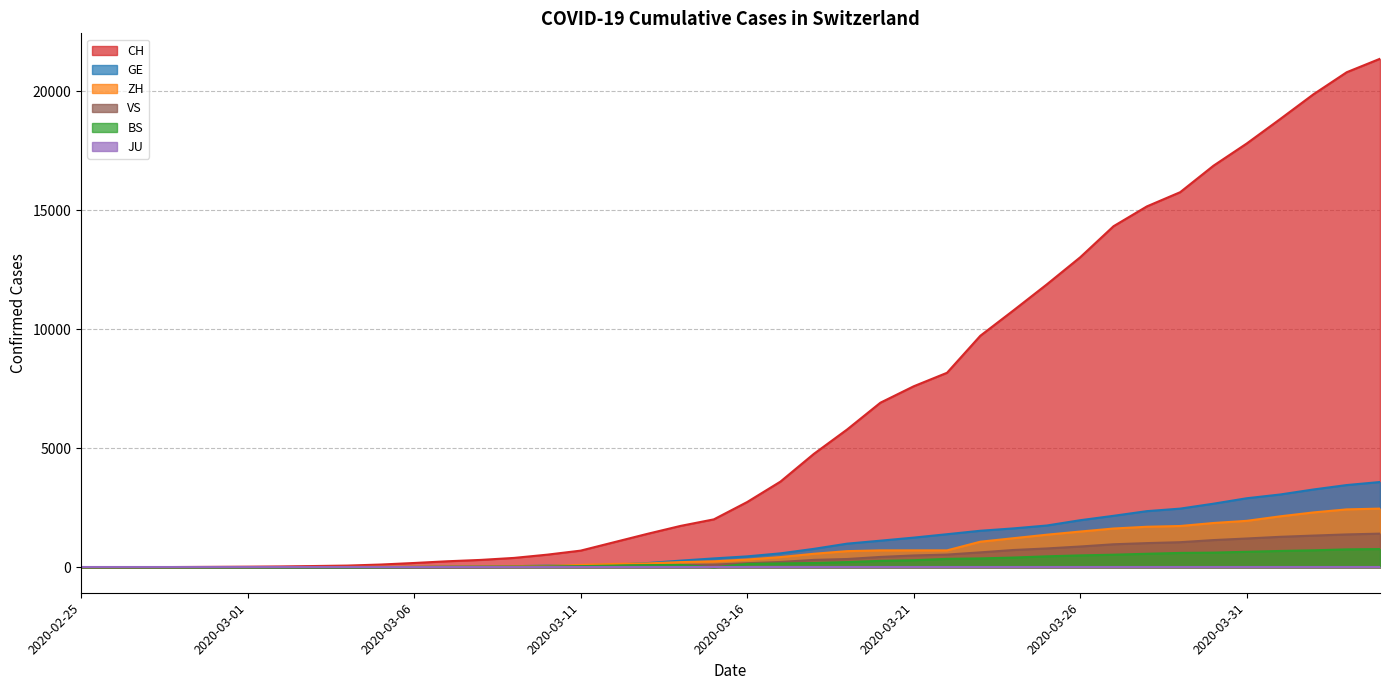

What is the value of the BS point at the 15th from the left?

33